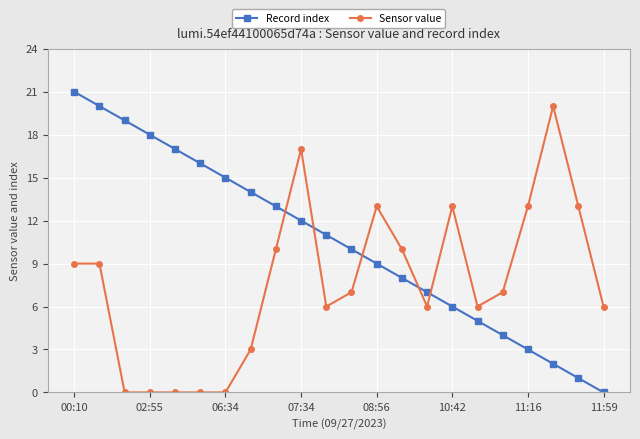

How many intersections are there between Record index and Sensor value?

5